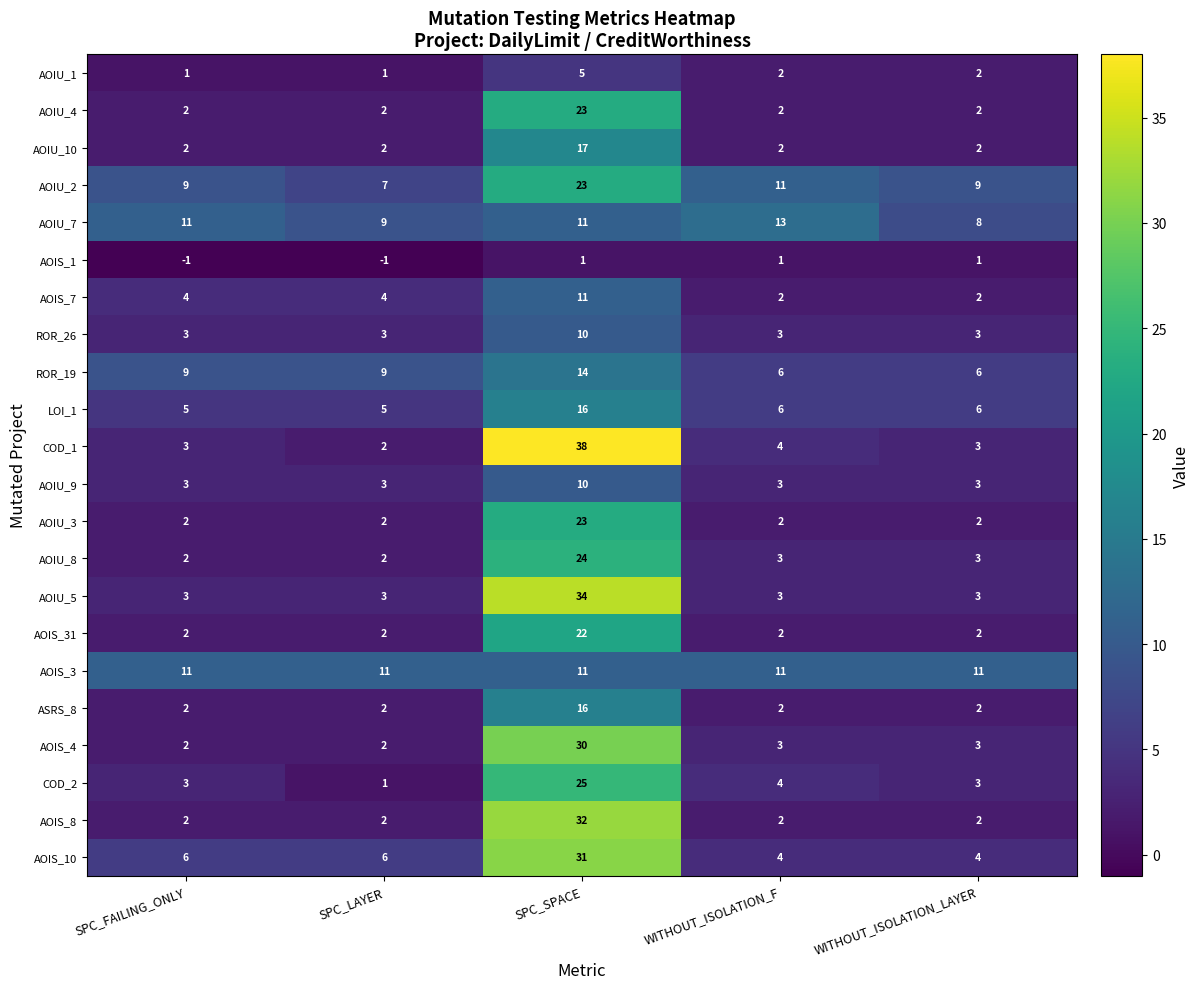

What is the minimum value shown in the chart?

-1